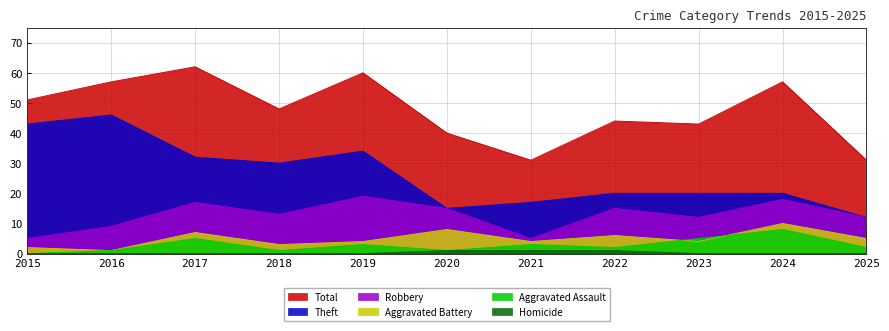

What is the value of the Theft point at the 3rd from the left?

32